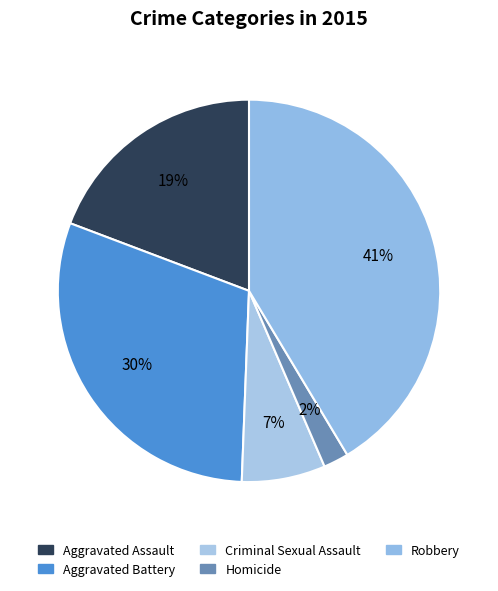

True or false: Aggravated Battery accounts for 30% of the total.

True